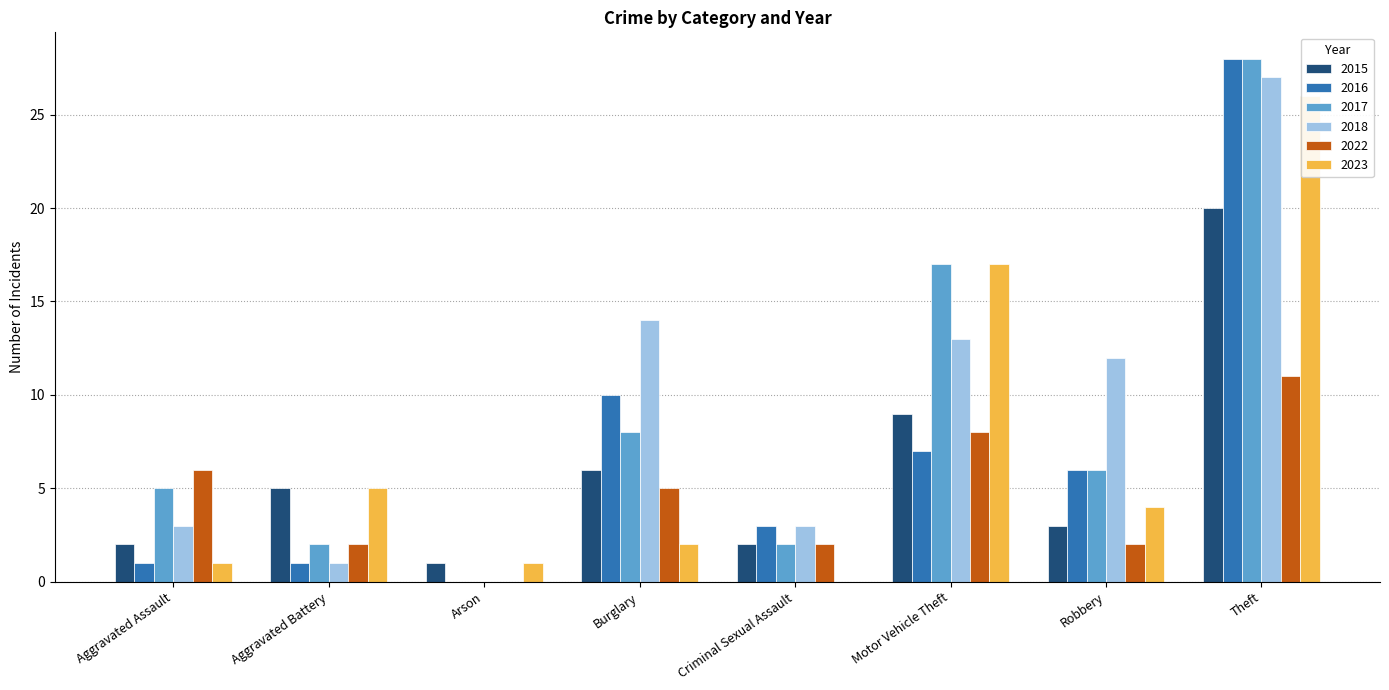

What is the difference between the maximum and minimum values in the 2023 series?

26